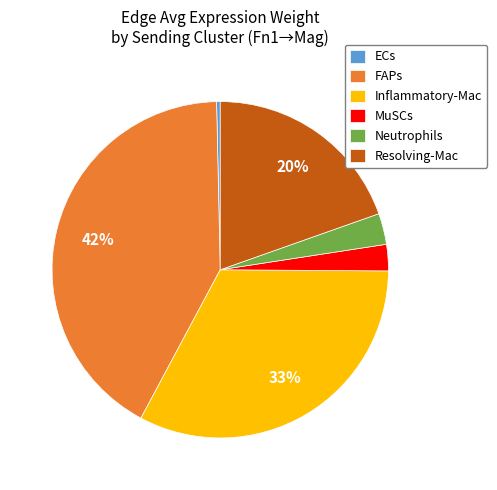

Combined, do Inflammatory-Mac and MuSCs account for over 50%?

No